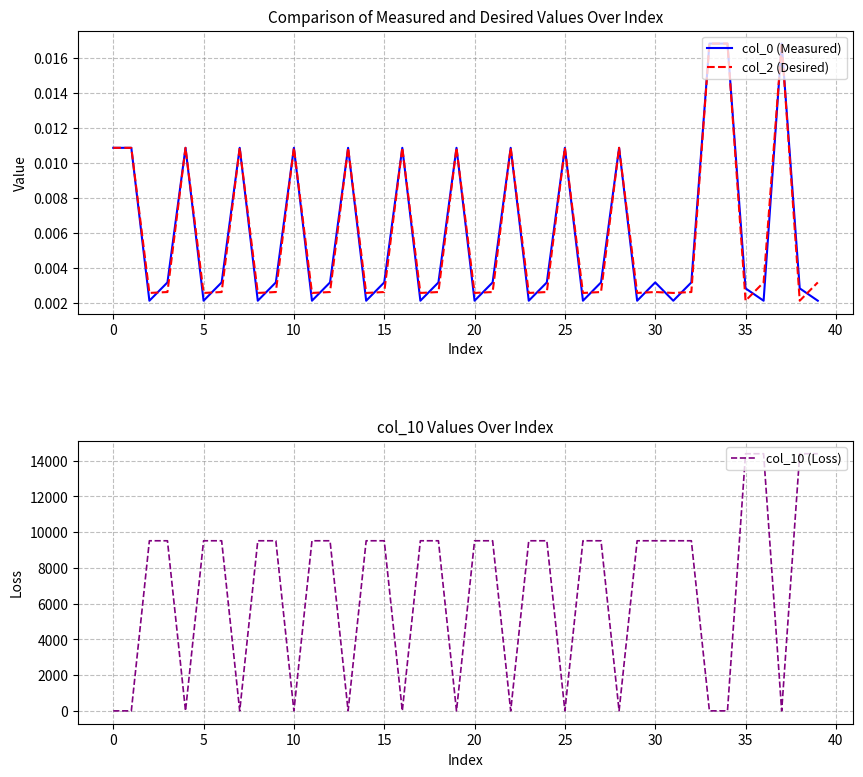

At how many categories does at least one series exceed 7715?

26